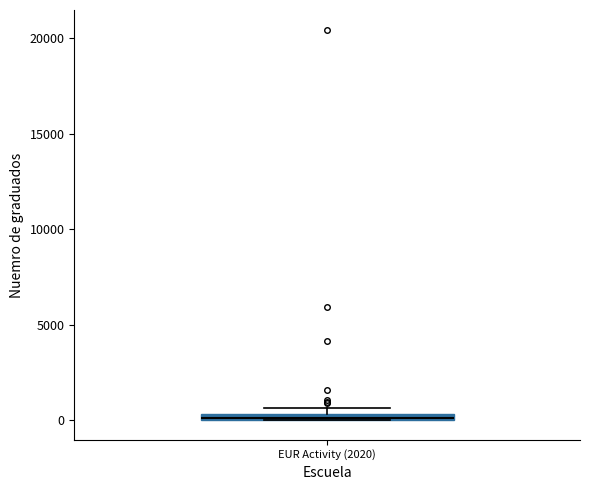

Where is the upper edge of the box for EUR Activity (2020) on the y-axis? The values are not printed on the chart, so give them approximately, as read against the axis.

500